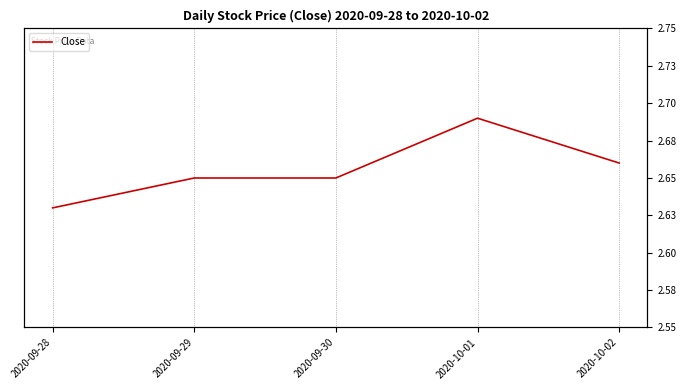

The value at 2020-09-28 is 2.6. True or false?

True